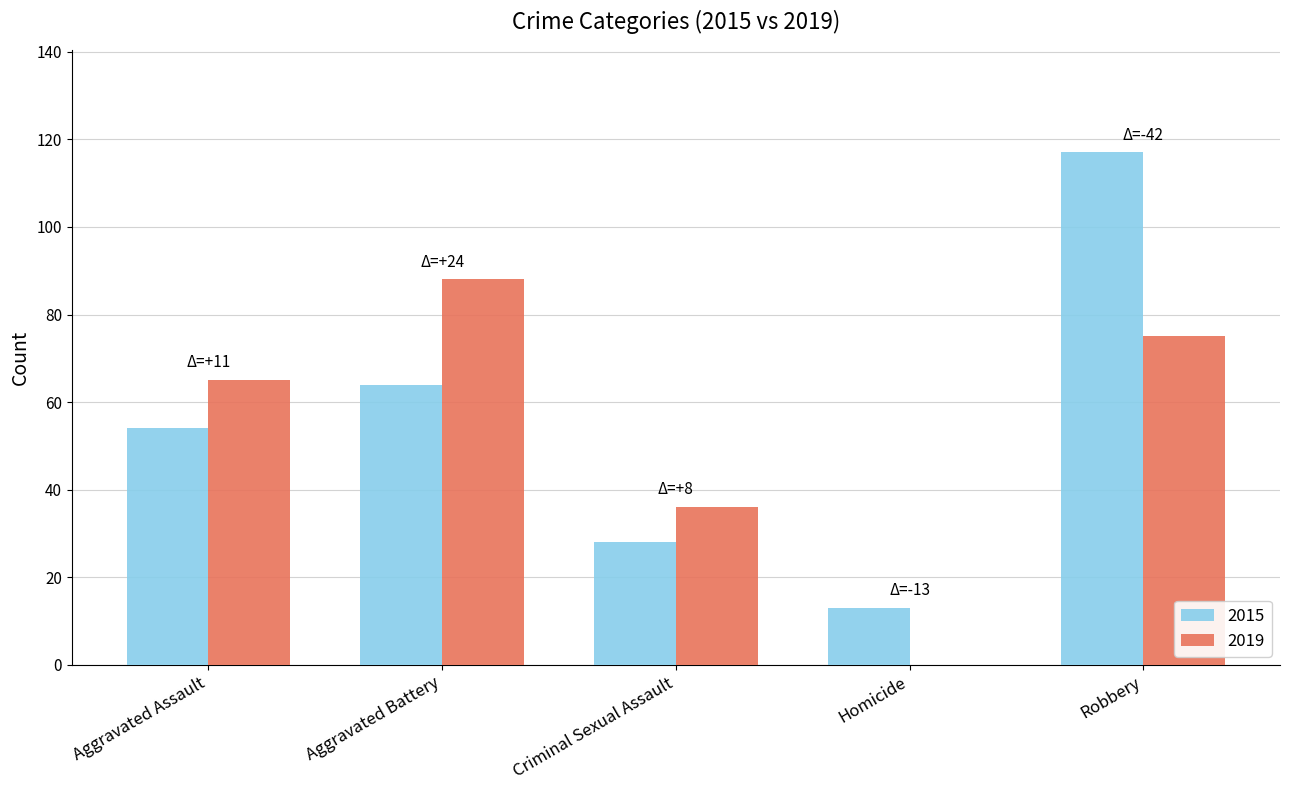

What is the sum of the 2019 values at Criminal Sexual Assault and Robbery?

111